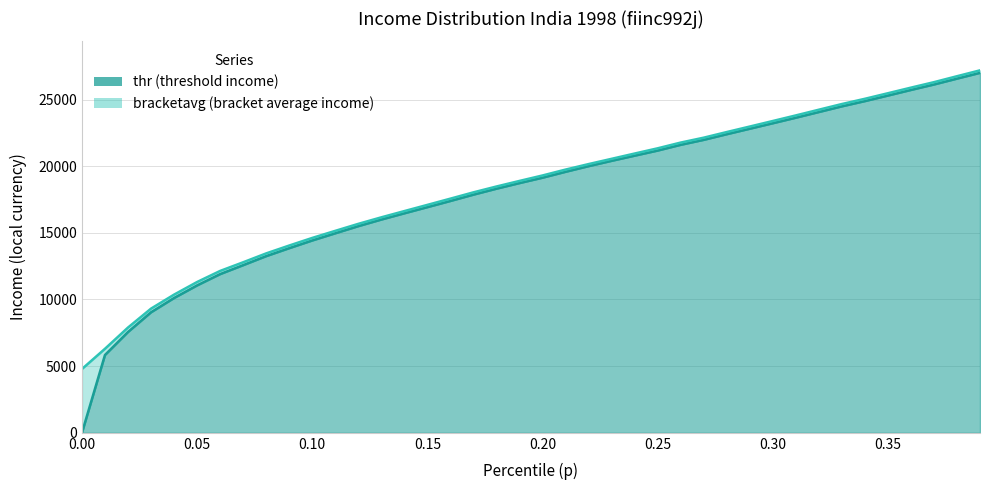

True or false: bracketavg has a value of 13966.8 at 0.27.

False